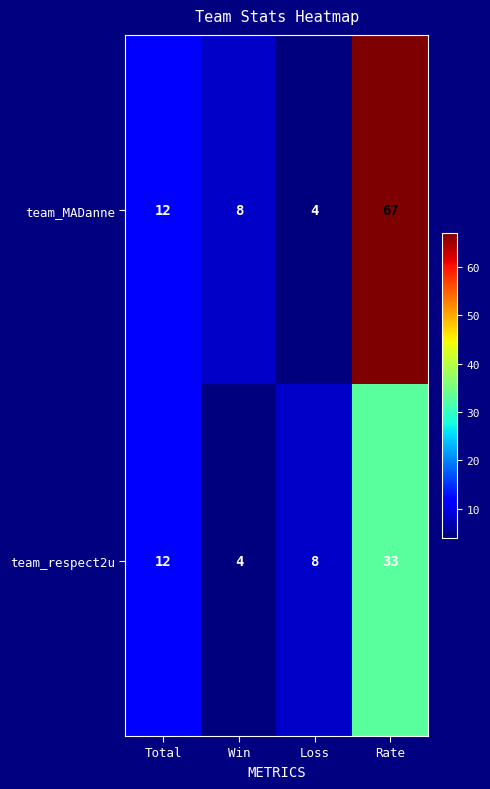

Rank the series by their average value, from lowest to highest.

team_respect2u, team_MADanne